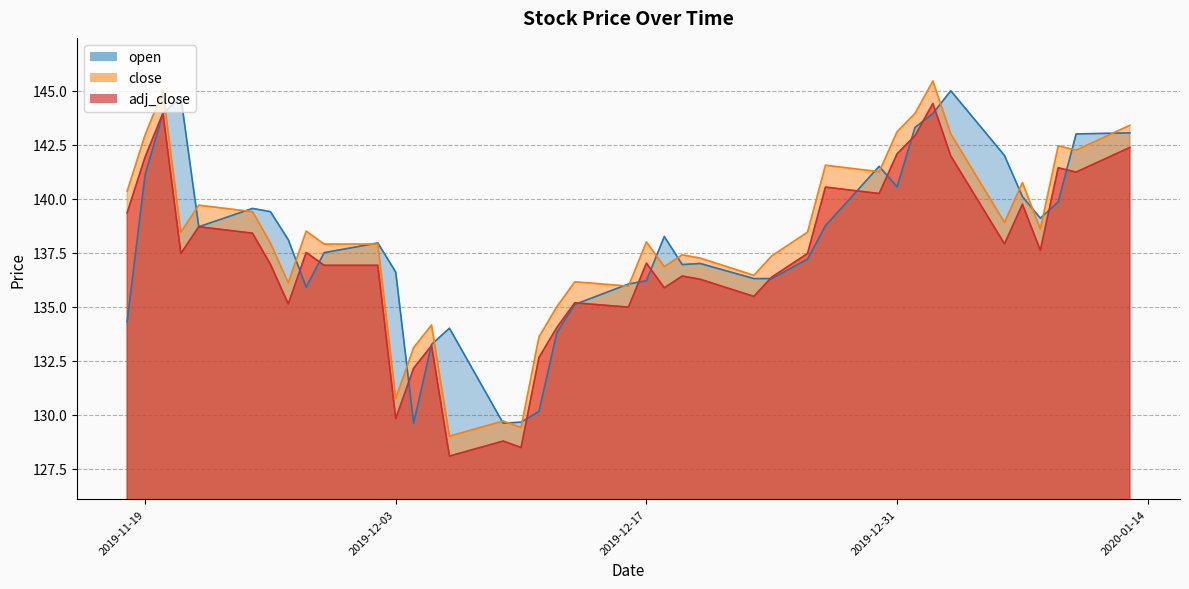

Between 2019-12-13 and 2019-12-23, which is larger?

2019-12-23